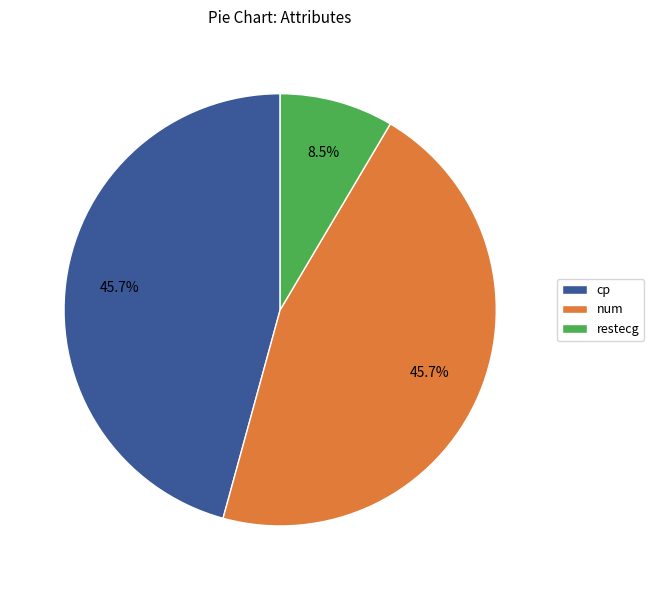

What is the total percentage of restecg and cp?

54.3%